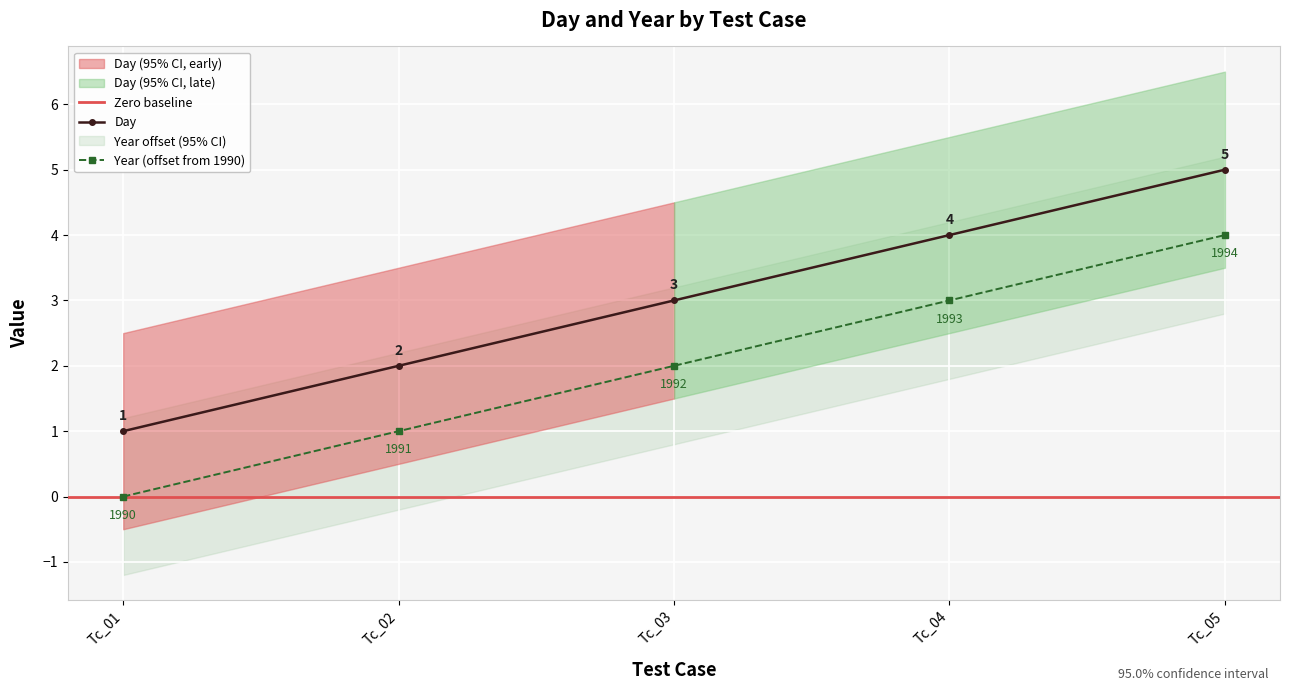

Which series changed the most between Tc_03 and Tc_05?

Day